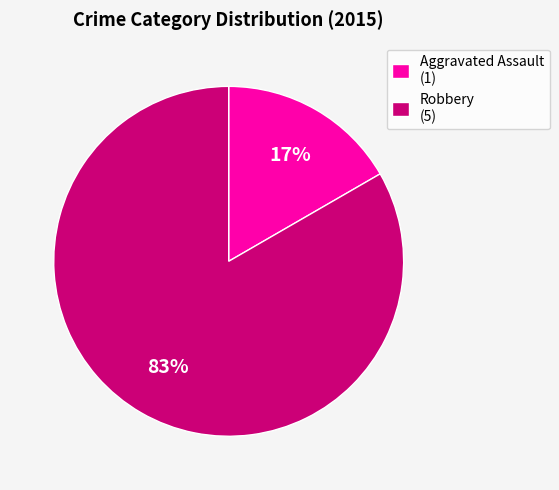

What is the smallest slice in the pie chart?

Aggravated Assault (1)